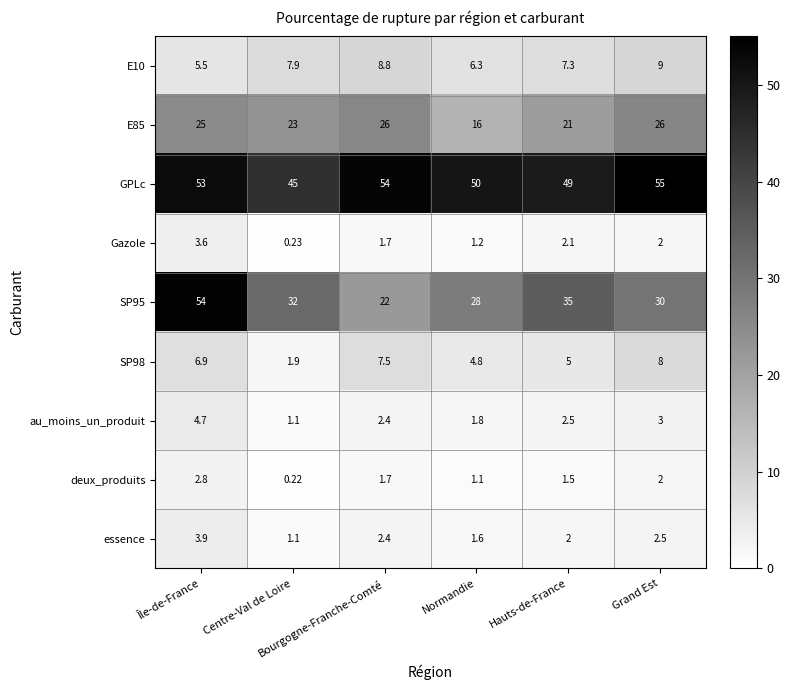

Which series has the largest total across all categories?

GPLc